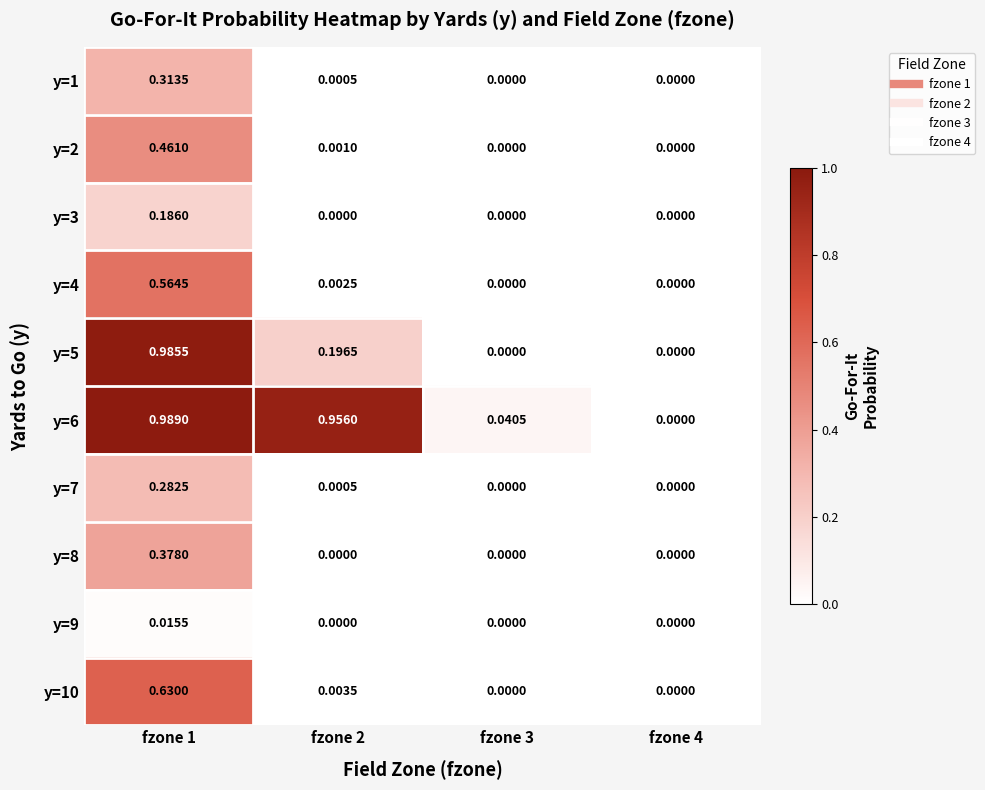

How many values in the y=10 series exceed 0?

2